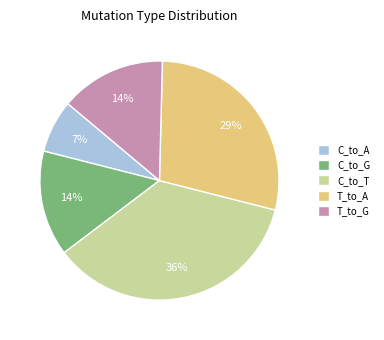

Which slice is the largest?

C_to_T